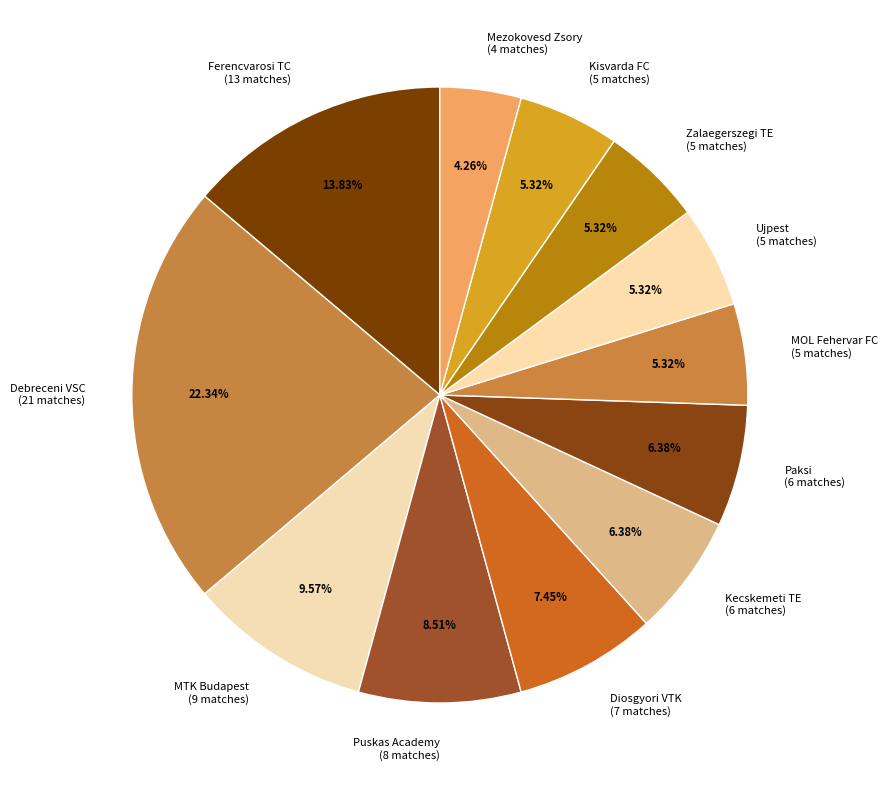

To the nearest percent, what is the difference between the largest and smallest slice percentages?

18%